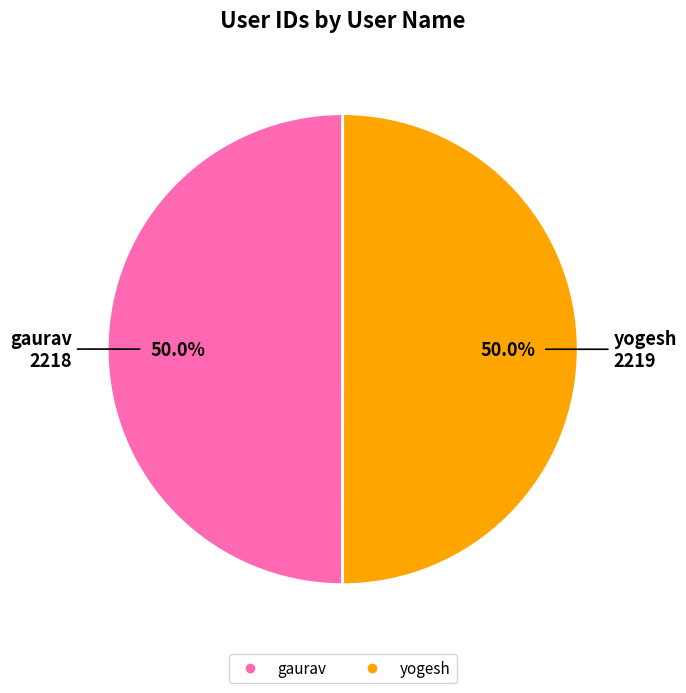

Combined, do yogesh and gaurav account for over 50%?

Yes